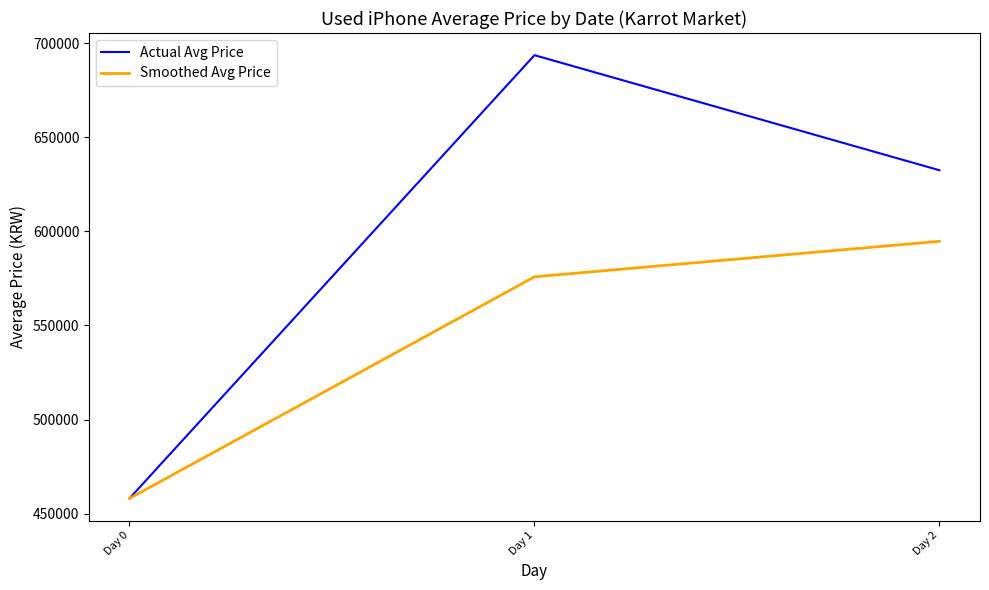

Reading right to left, transcribe all the data shown in this chart.

Actual Avg Price: Day 2=632444.4	Day 1=693571.4	Day 0=458125.0
Smoothed Avg Price: Day 2=594713.6	Day 1=575848.2	Day 0=458125.0